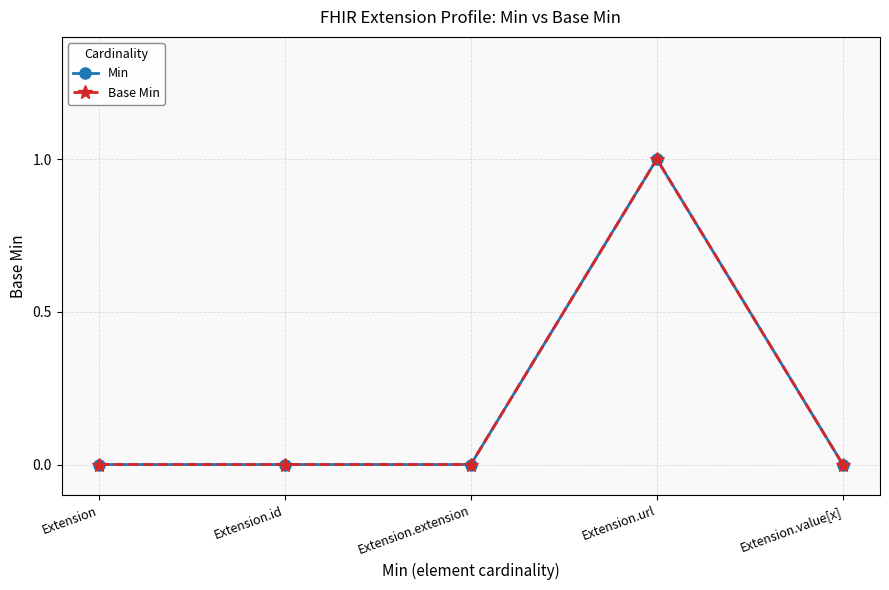

Does the chart have visible grid lines?

Yes